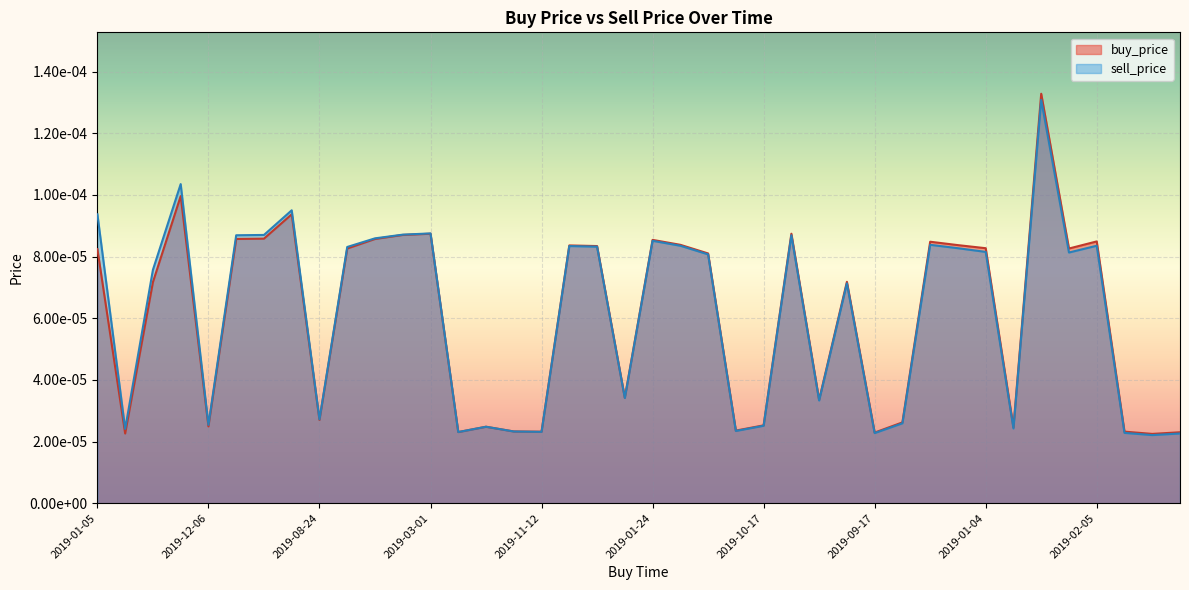

True or false: sell_price has a value of 0.0 at 2019-05-02.

False